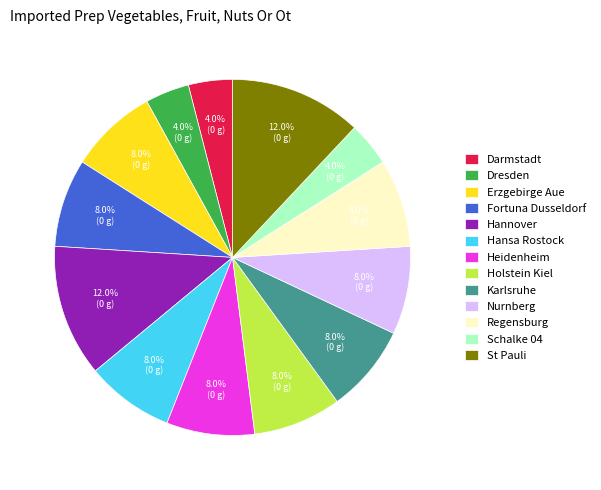

What percentage is NOT represented by Nurnberg?

92.0%